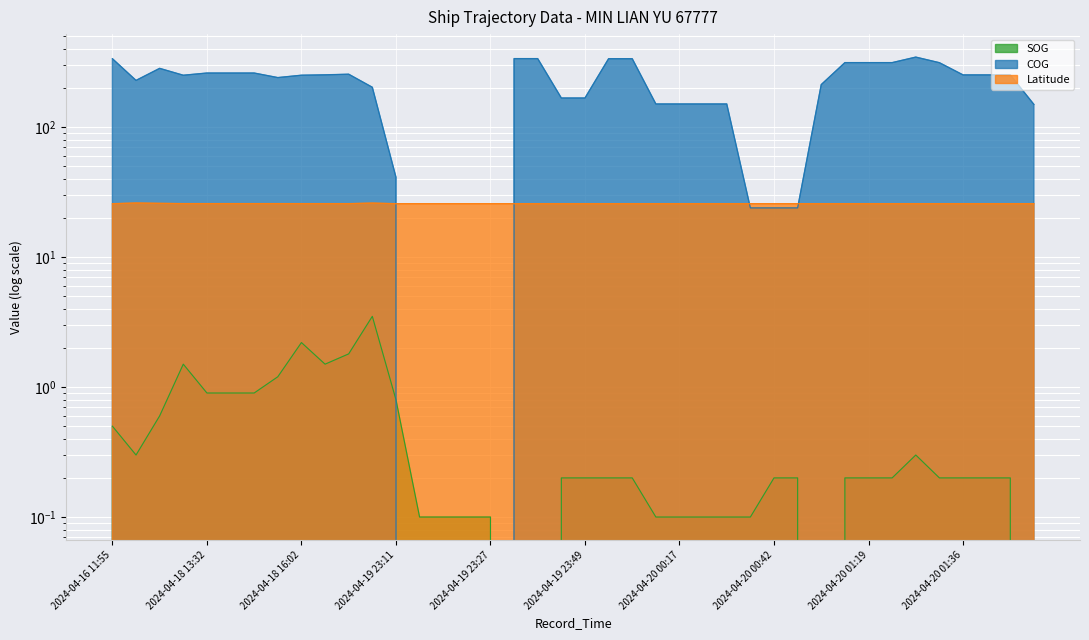

Is it true that COG equals 252.2 at 2024-04-20 01:48?

True